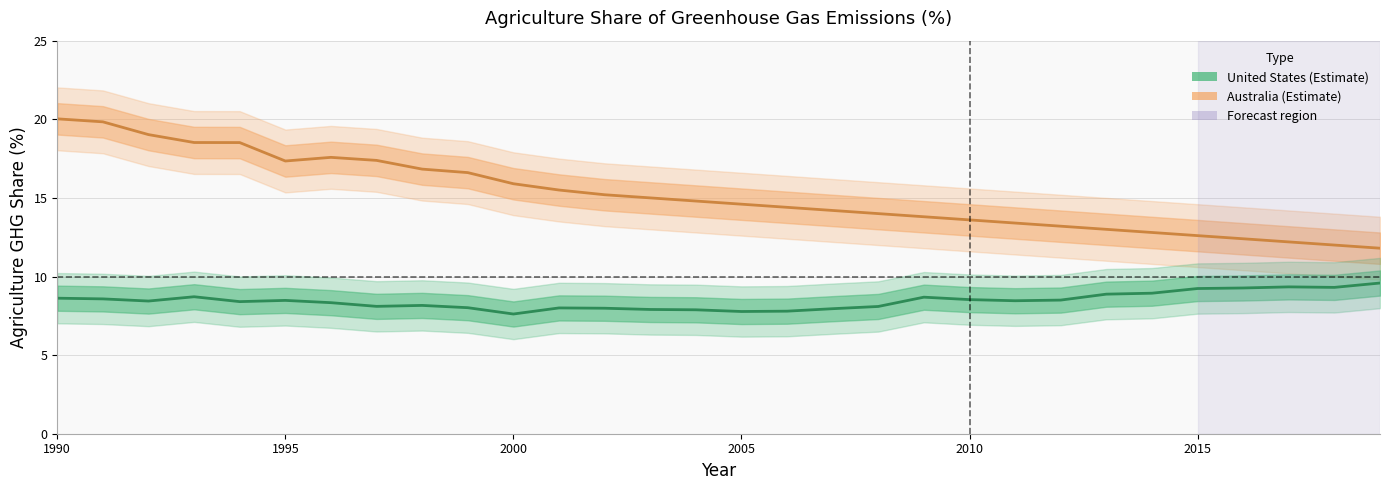

True or false: Australia and United States cross at least once.

False